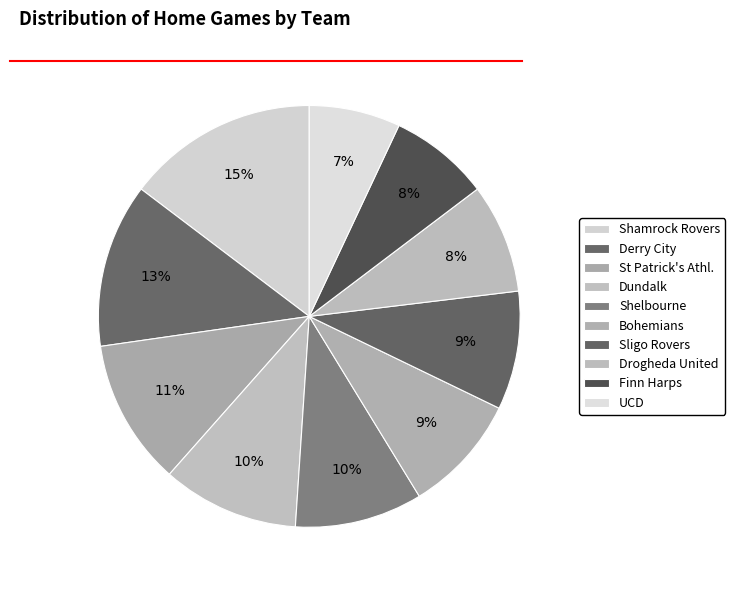

How many slices are in this pie chart?

10